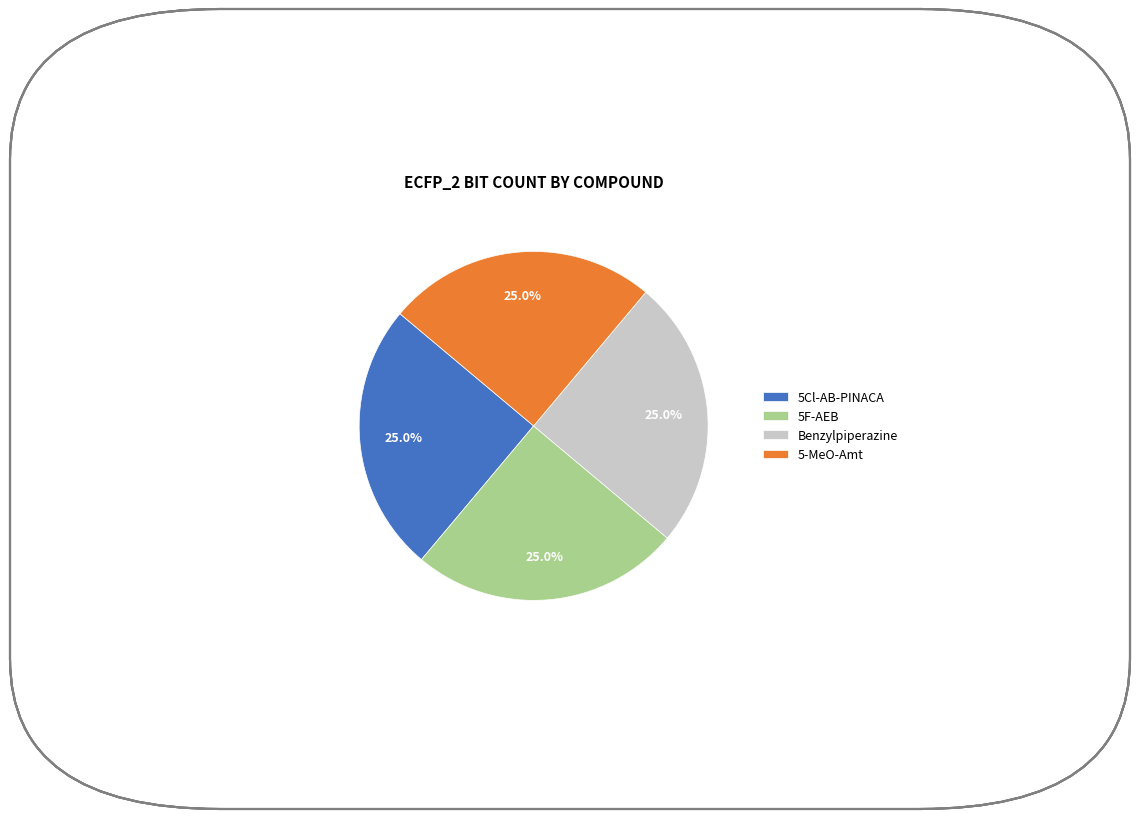

Does 5Cl-AB-PINACA account for over 50% of the chart?

No